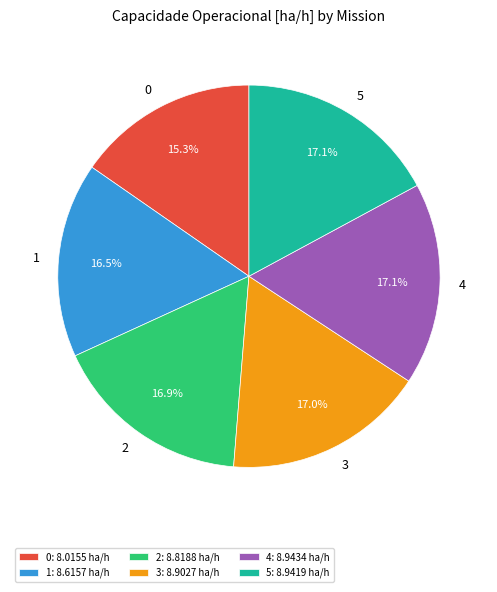

What percentage is the 2 slice, to the nearest percent?

17%